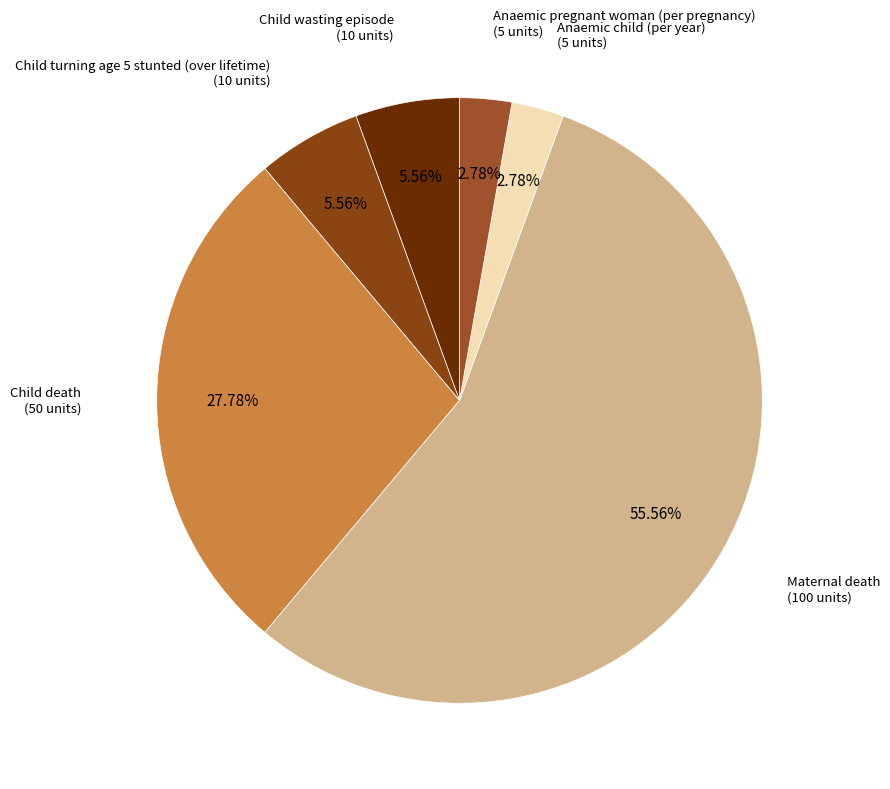

To the nearest percent, what is the average slice percentage?

17%